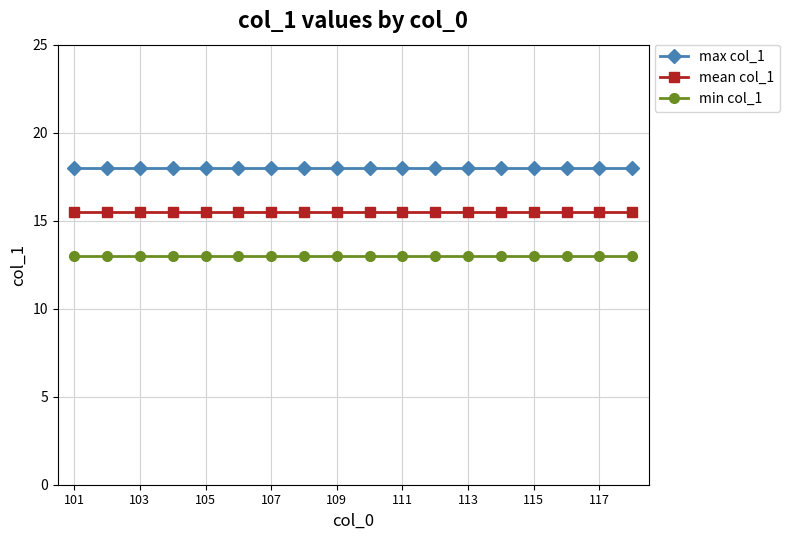

Reading left to right, extract all data points from this chart.

max col_1: 18.0	18.0	18.0	18.0	18.0	18.0	18.0	18.0	18.0	18.0	18.0	18.0	18.0	18.0	18.0	18.0	18.0	18.0
mean col_1: 15.5	15.5	15.5	15.5	15.5	15.5	15.5	15.5	15.5	15.5	15.5	15.5	15.5	15.5	15.5	15.5	15.5	15.5
min col_1: 13.0	13.0	13.0	13.0	13.0	13.0	13.0	13.0	13.0	13.0	13.0	13.0	13.0	13.0	13.0	13.0	13.0	13.0